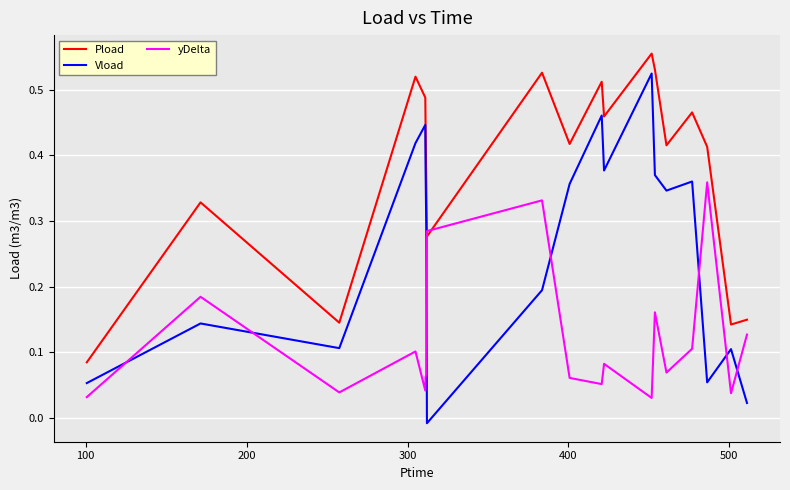

How many lines are shown in the chart?

3